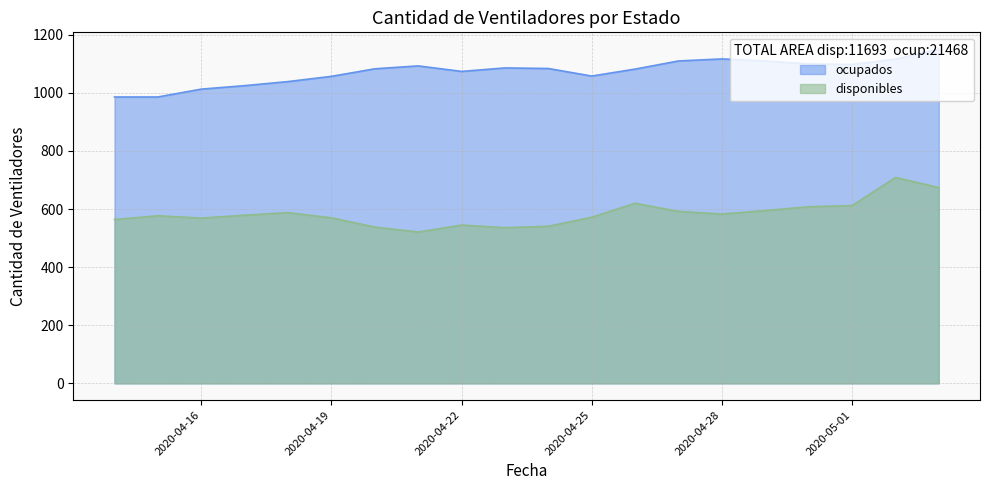

How many interior local peaks does the ocupados series have?

3